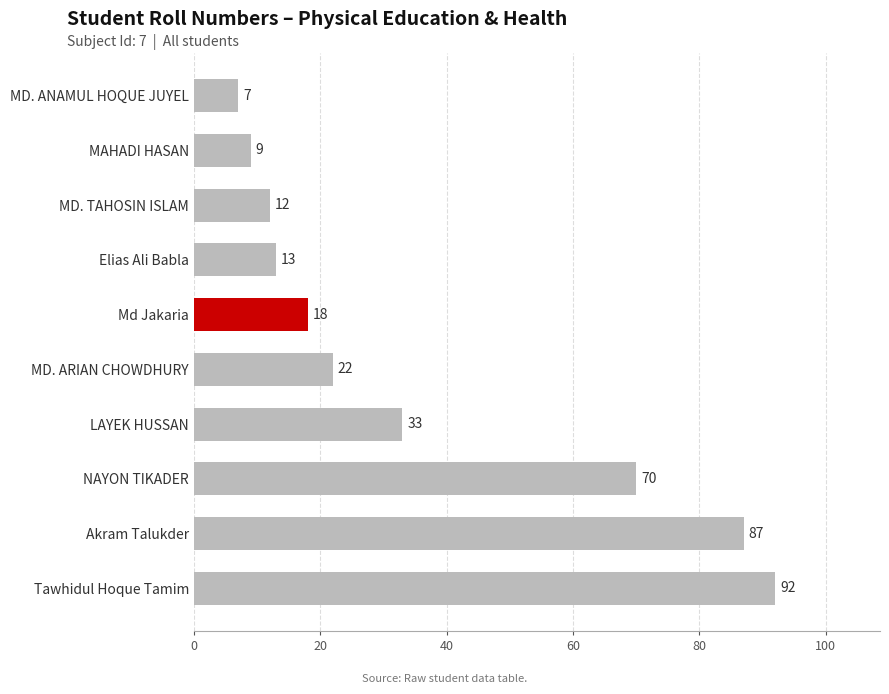

At which category does the chart reach its peak across all series?

Tawhidul Hoque Tamim